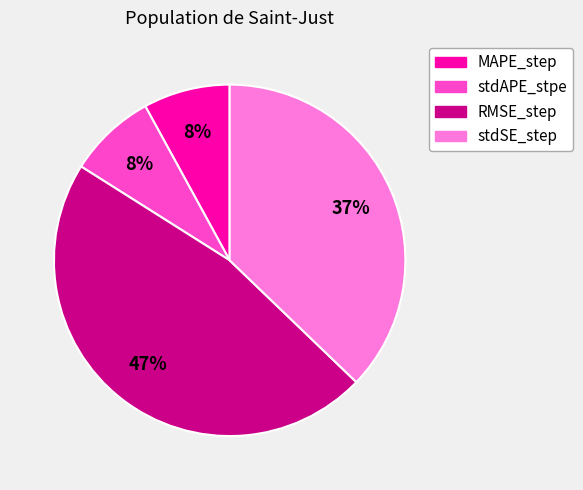

Which has a higher value, RMSE_step or MAPE_step?

RMSE_step